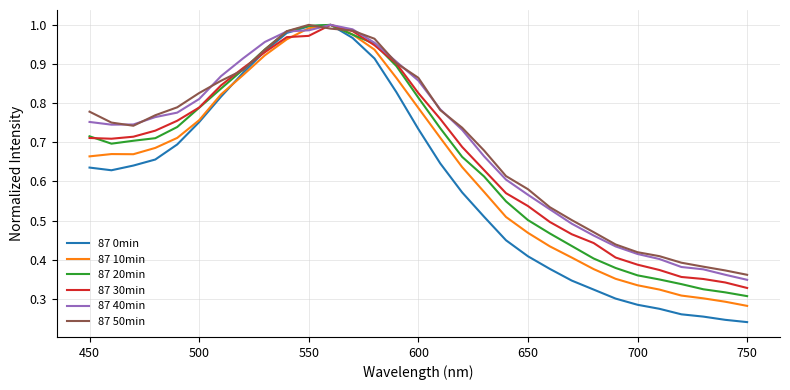

Which series has the widest spread of values?

87 0min